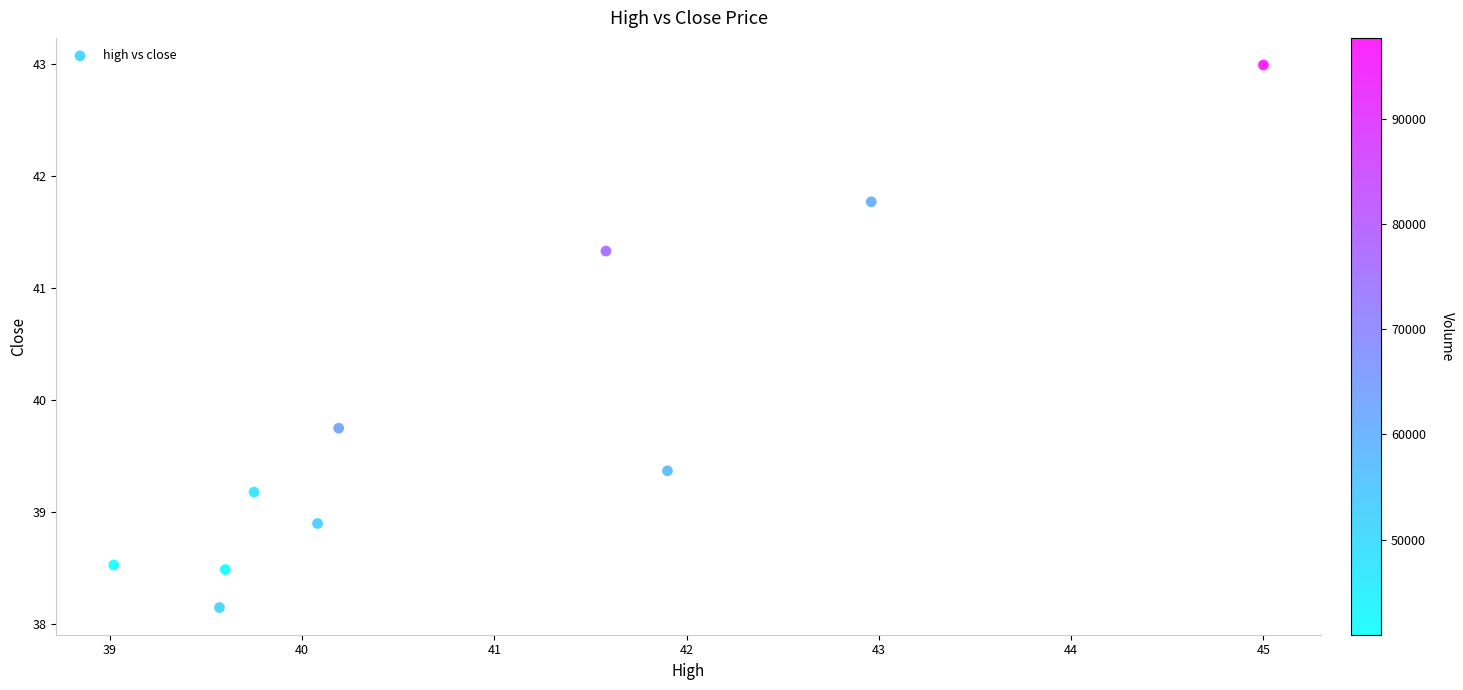

What is the average X value?

41.0